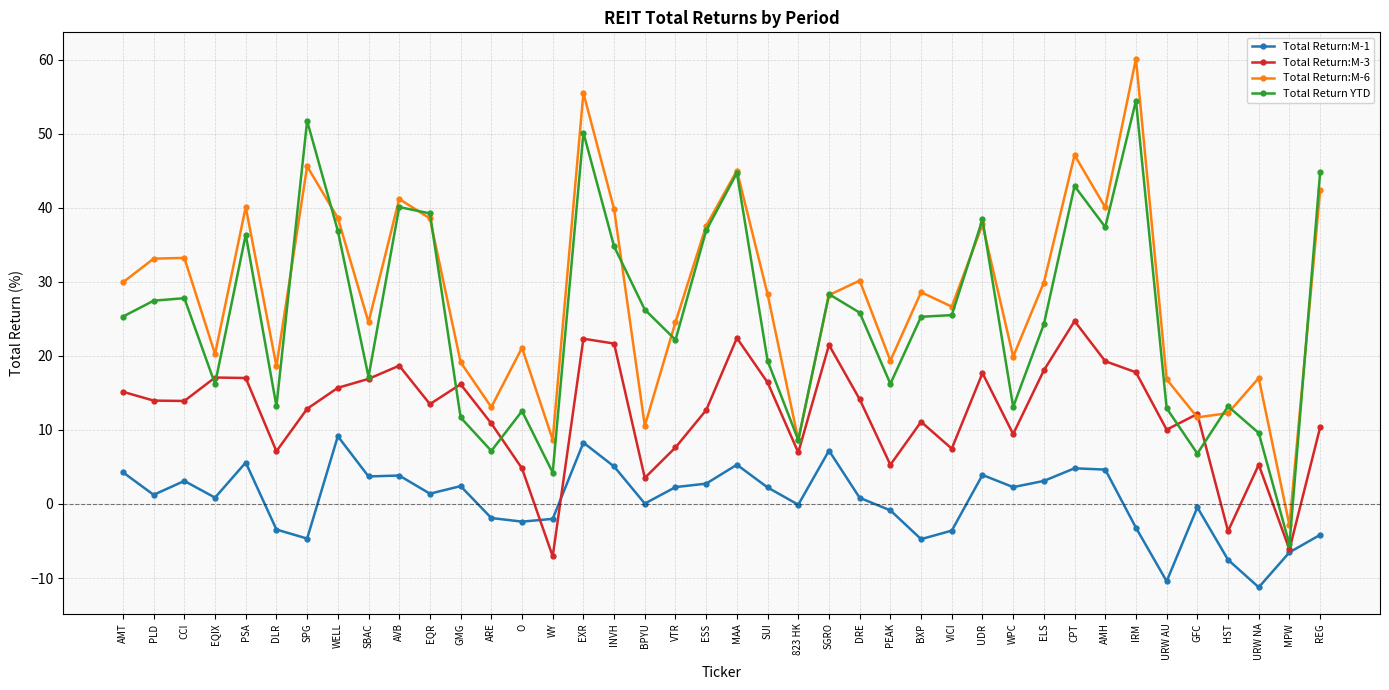

True or false: Total Return:M-3 has a value of 12.7 at ESS.

True